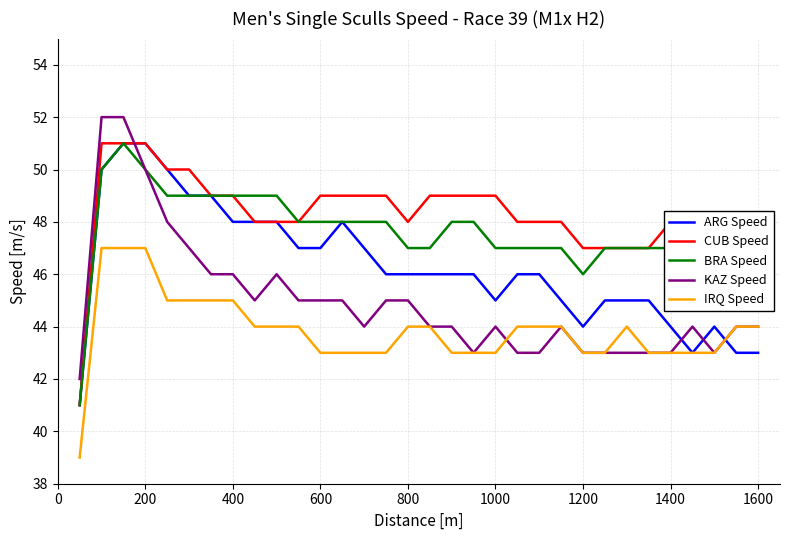

True or false: CUB Speed and IRQ Speed cross at least once.

False